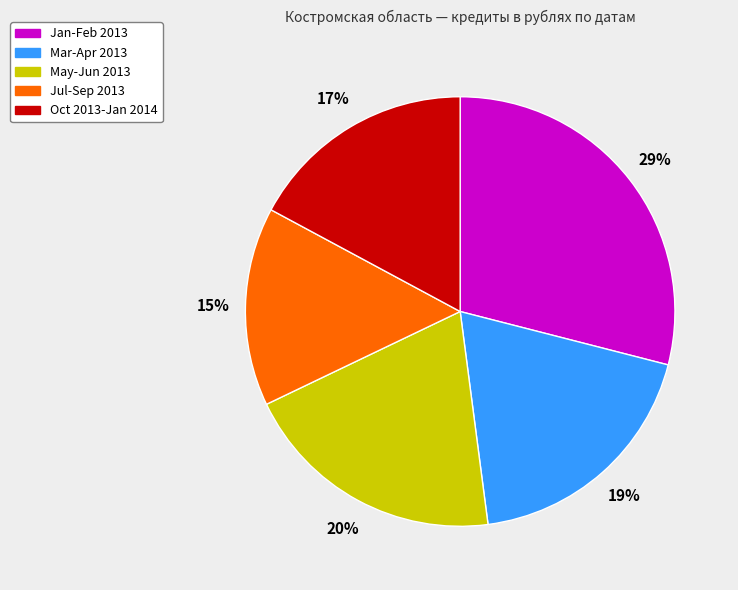

Rank the categories by value from lowest to highest.

Jul-Sep 2013, Oct 2013-Jan 2014, Mar-Apr 2013, May-Jun 2013, Jan-Feb 2013